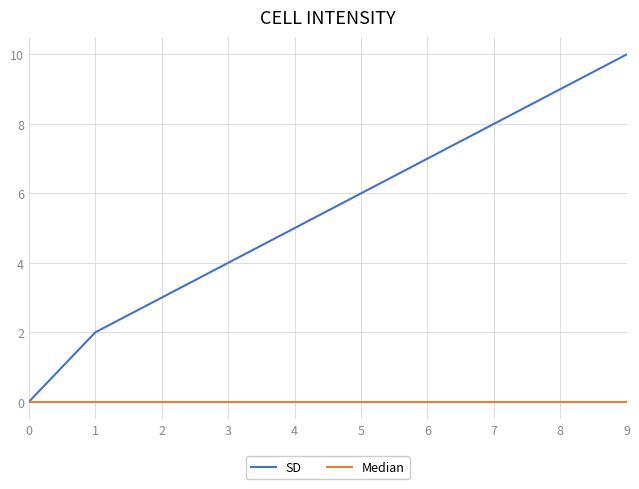

The value of SD at 1 is 2. True or false?

True